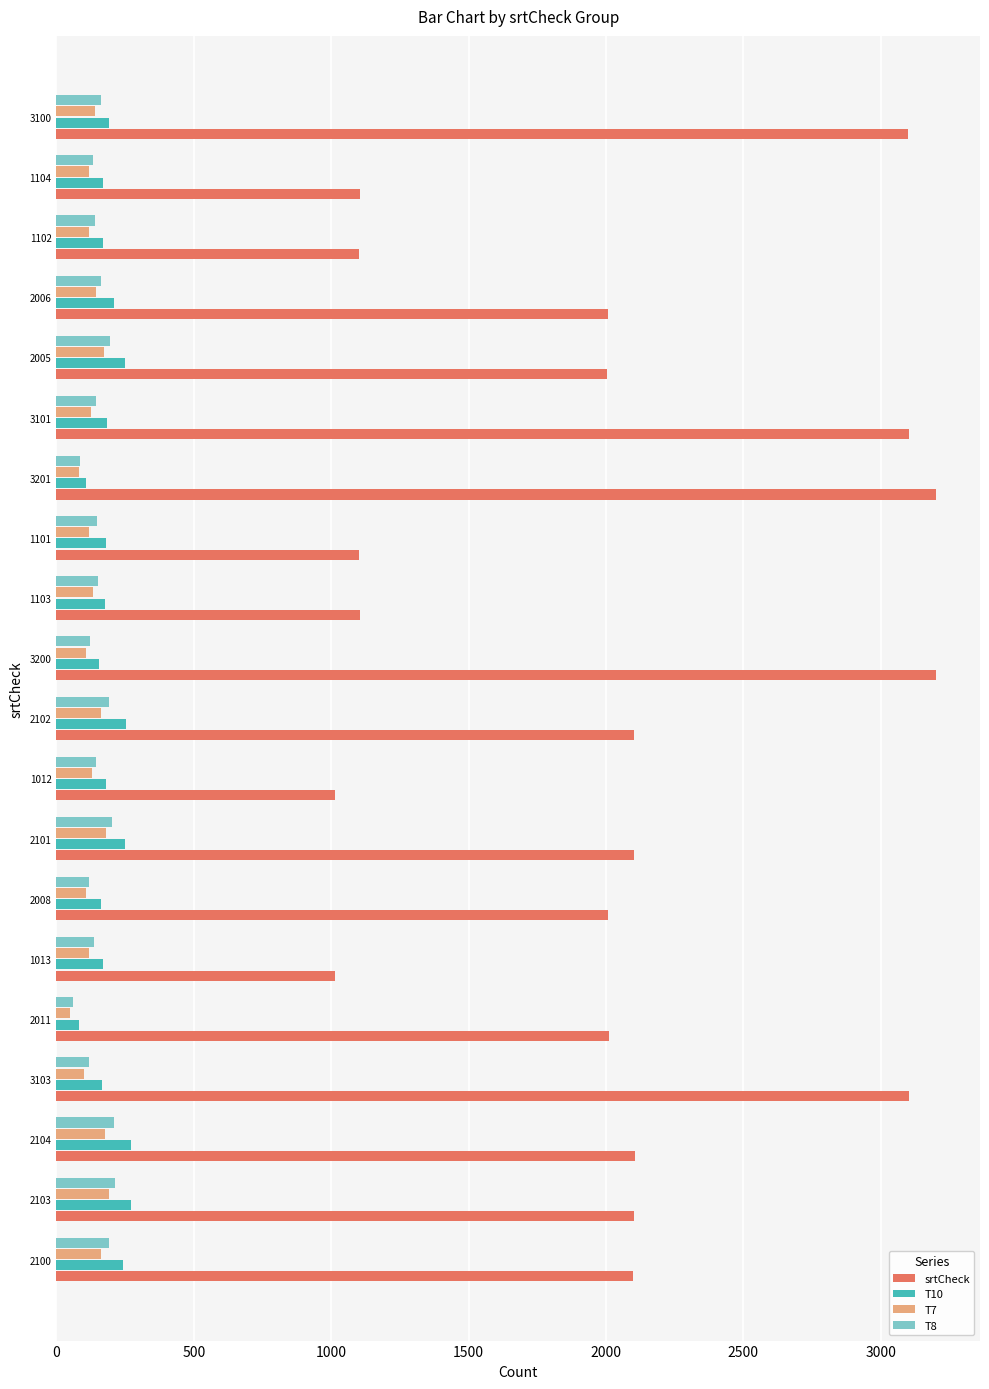

Which series has the largest range (max minus min)?

srtCheck